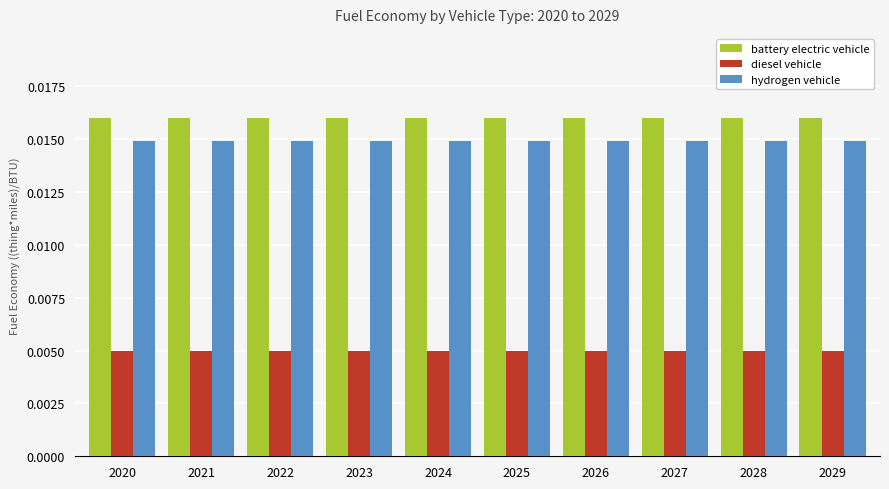

Is the value of battery electric vehicle at 2023 greater than the value of diesel vehicle at 2021?

Yes